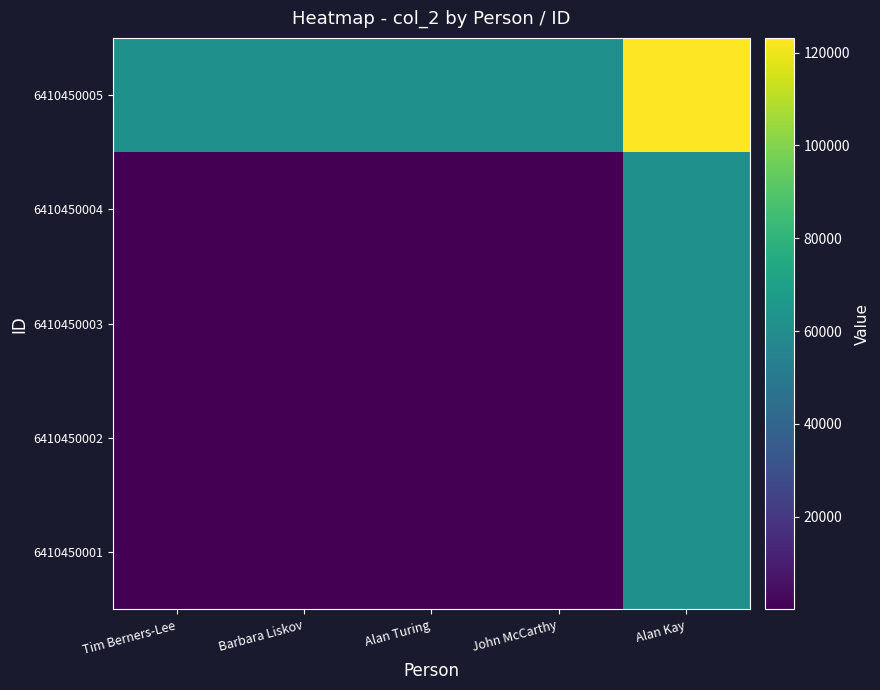

Which series has the largest total across all categories?

6410450005